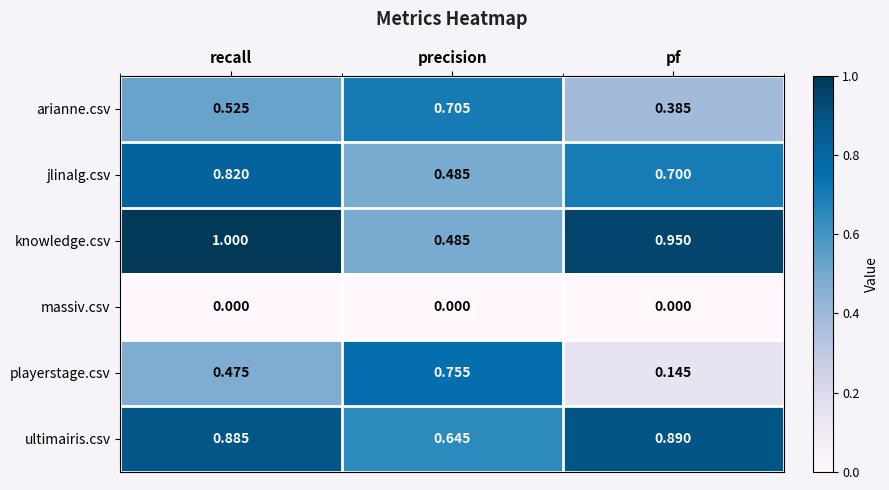

At which category is the sum across all series the highest?

recall